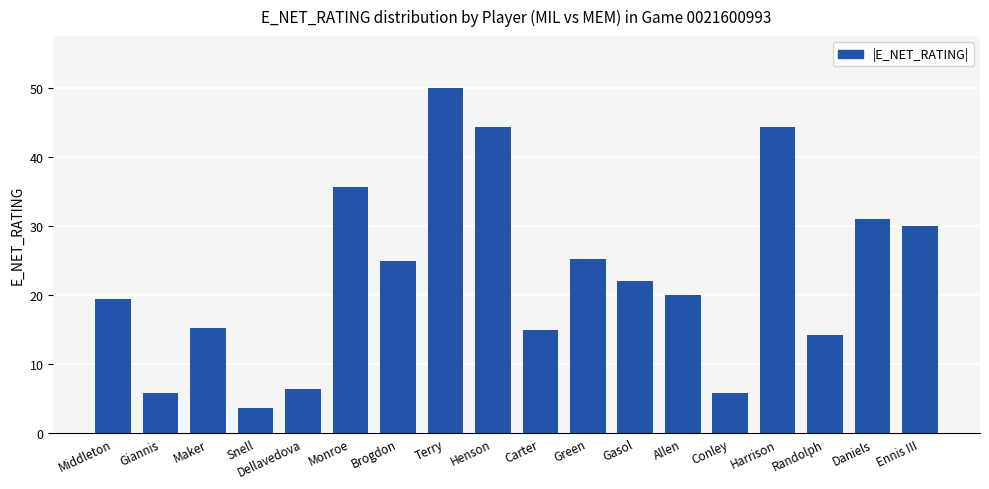

True or false: the data shows 23.2 at Randolph.

False